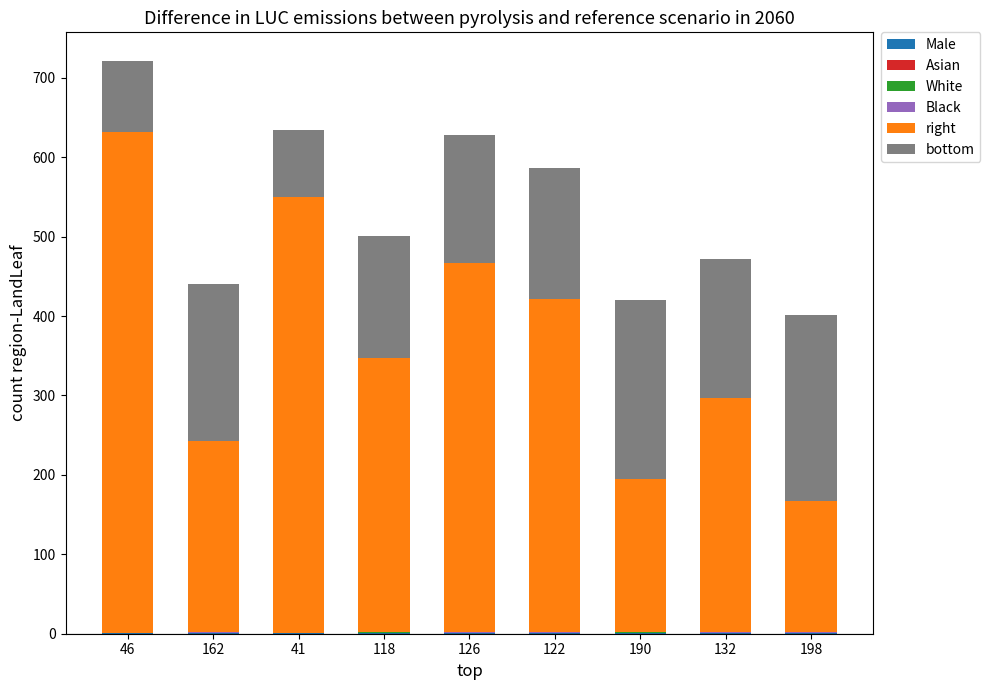

Count the number of categories in the chart.

9